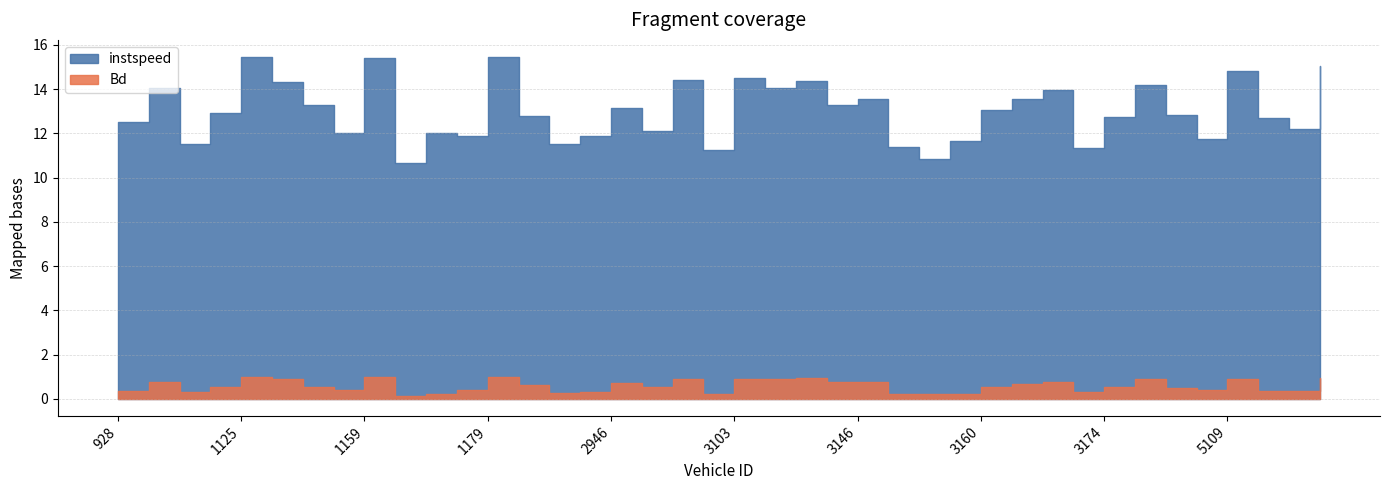

Does the chart display data point markers on the line(s)?

No